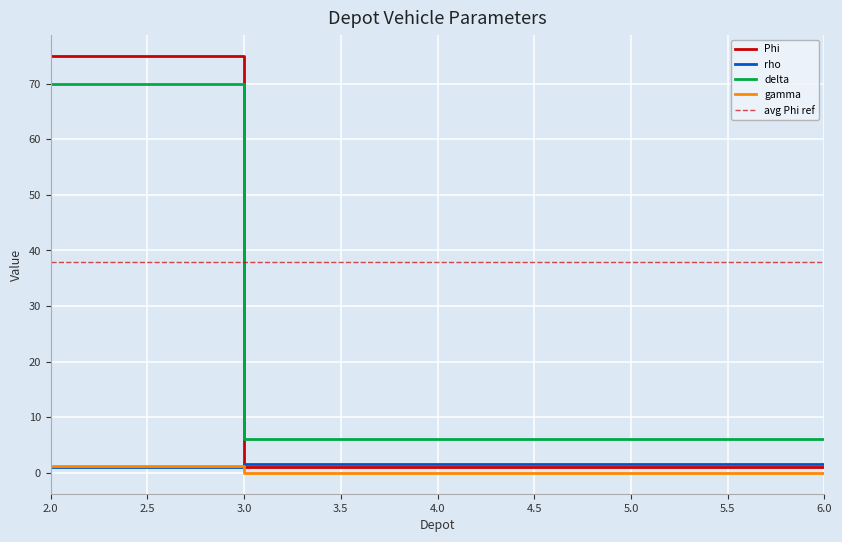

True or false: rho and delta cross at least once.

False